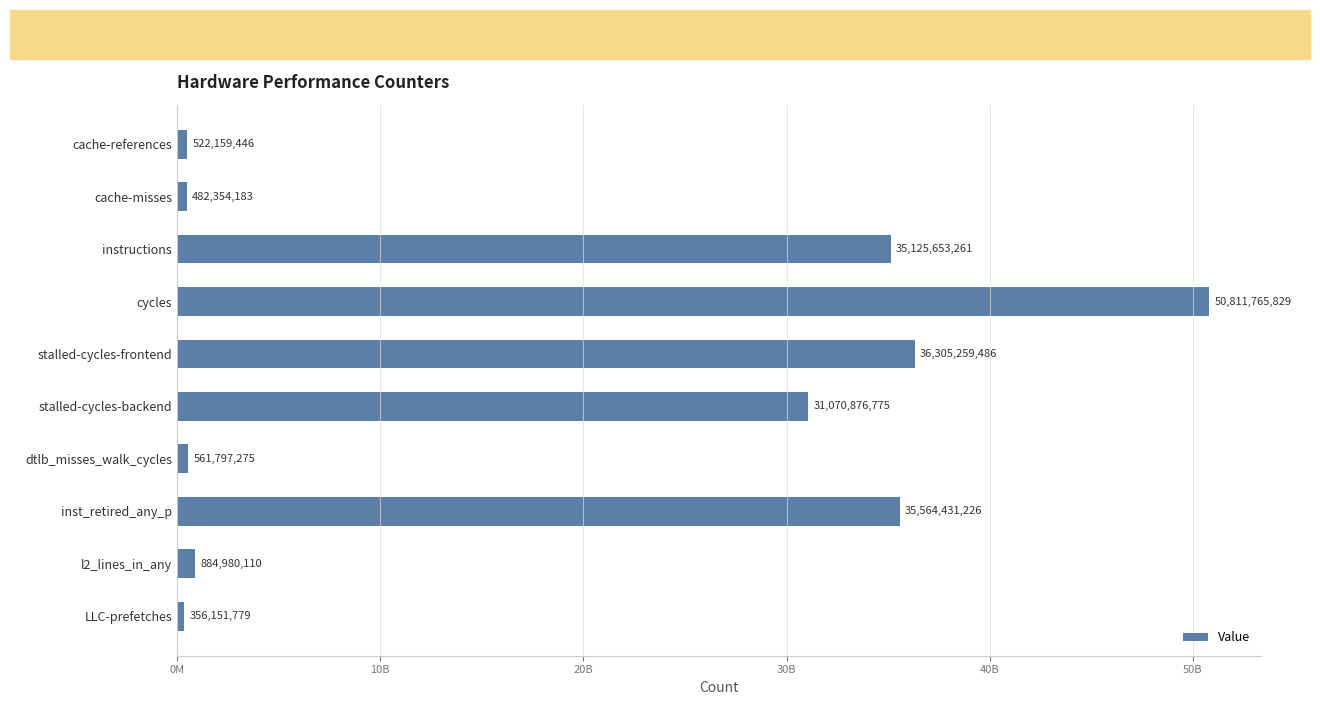

Are the bars horizontal?

Yes